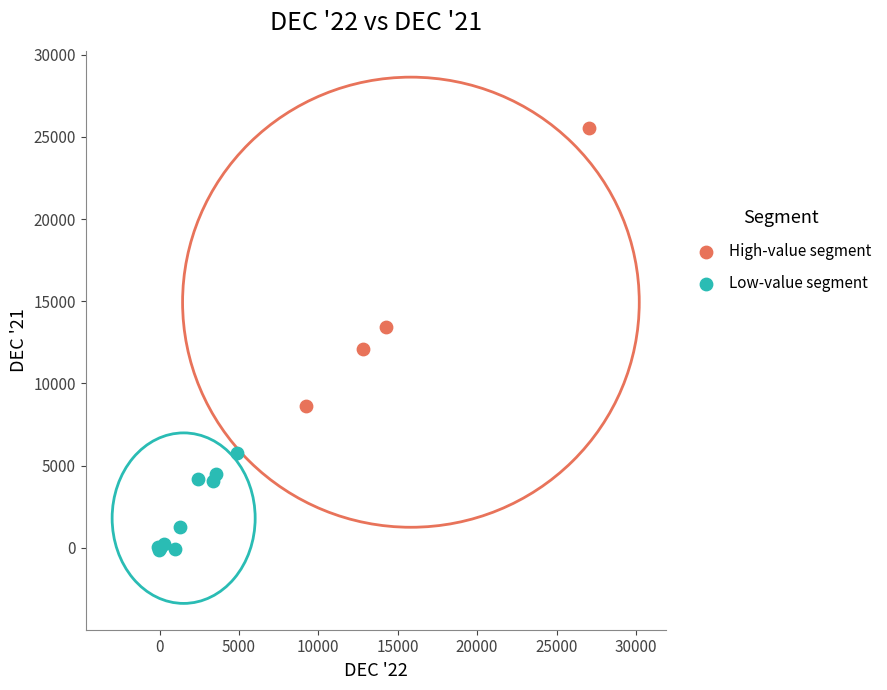

Which series has the largest Y range (max minus min)?

High-value segment